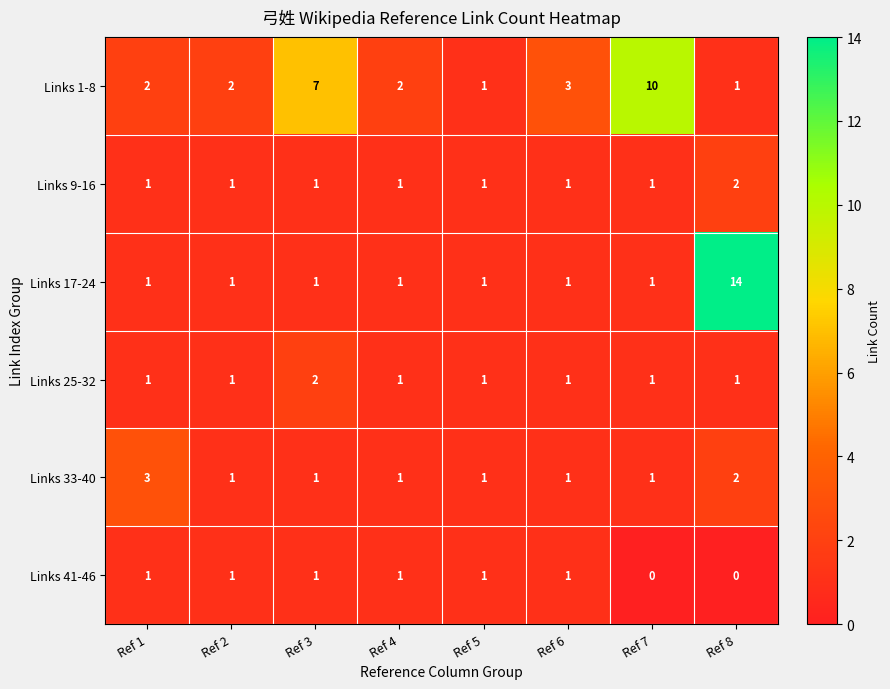

Which series has the largest total across all categories?

Links 1-8